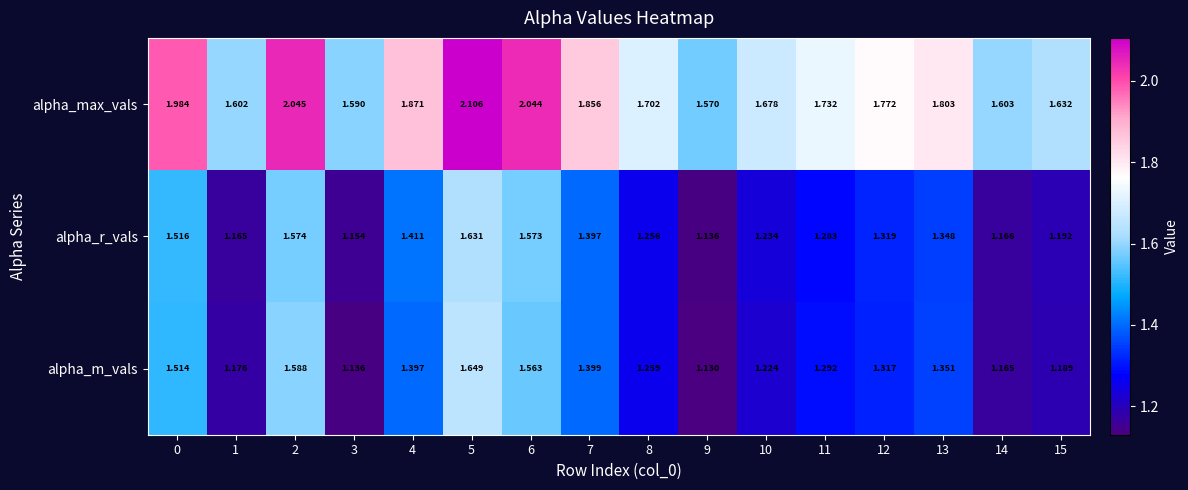

Which series changed the most between 2 and 14?

alpha_max_vals